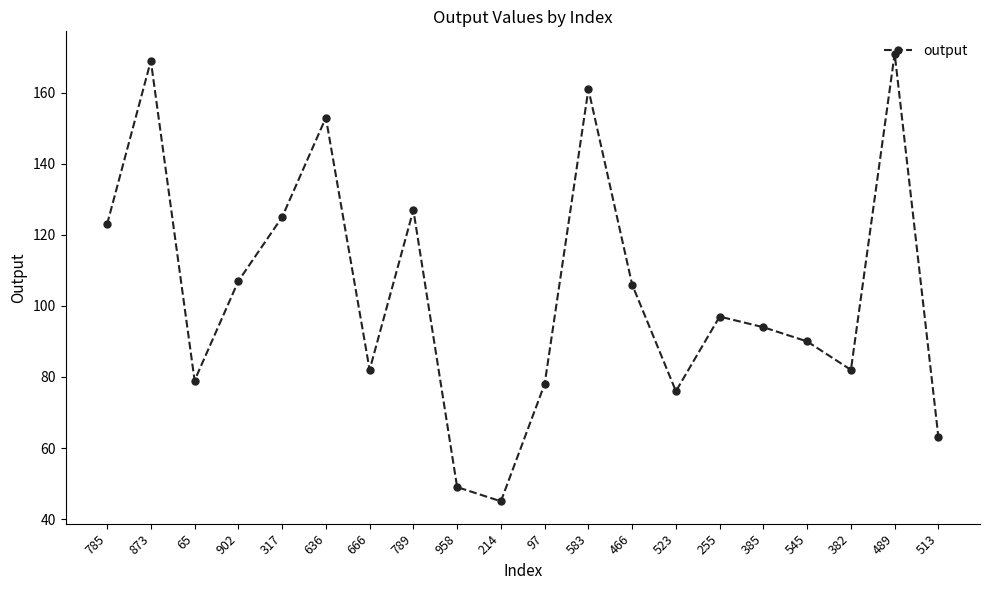

What is the average value?

104